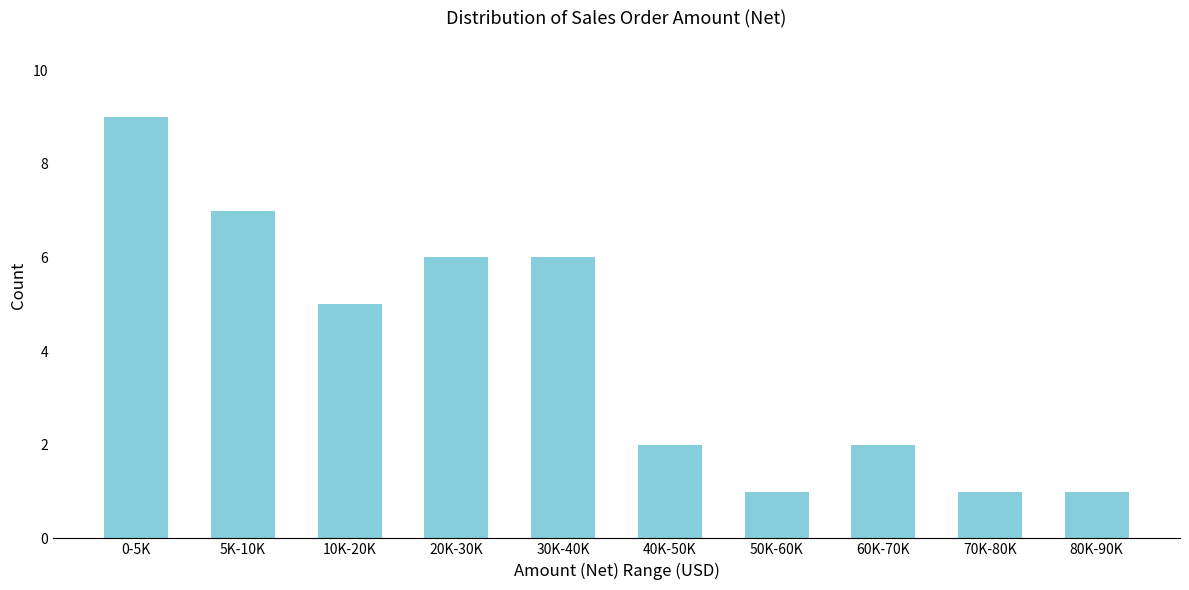

Reading left to right, extract all data points from this chart.

9	7	5	6	6	2	1	2	1	1